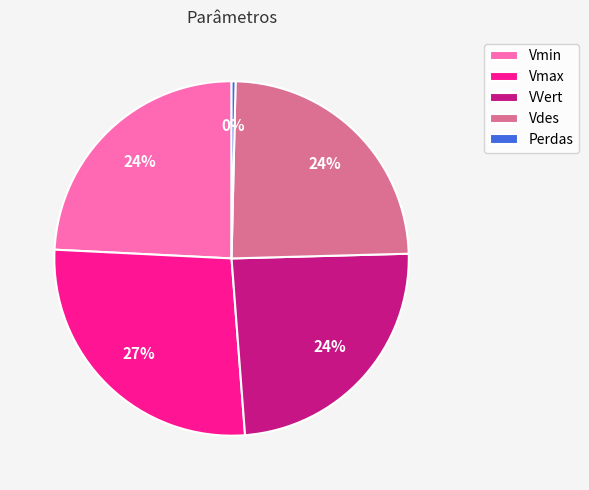

How many segments does this pie chart have?

5